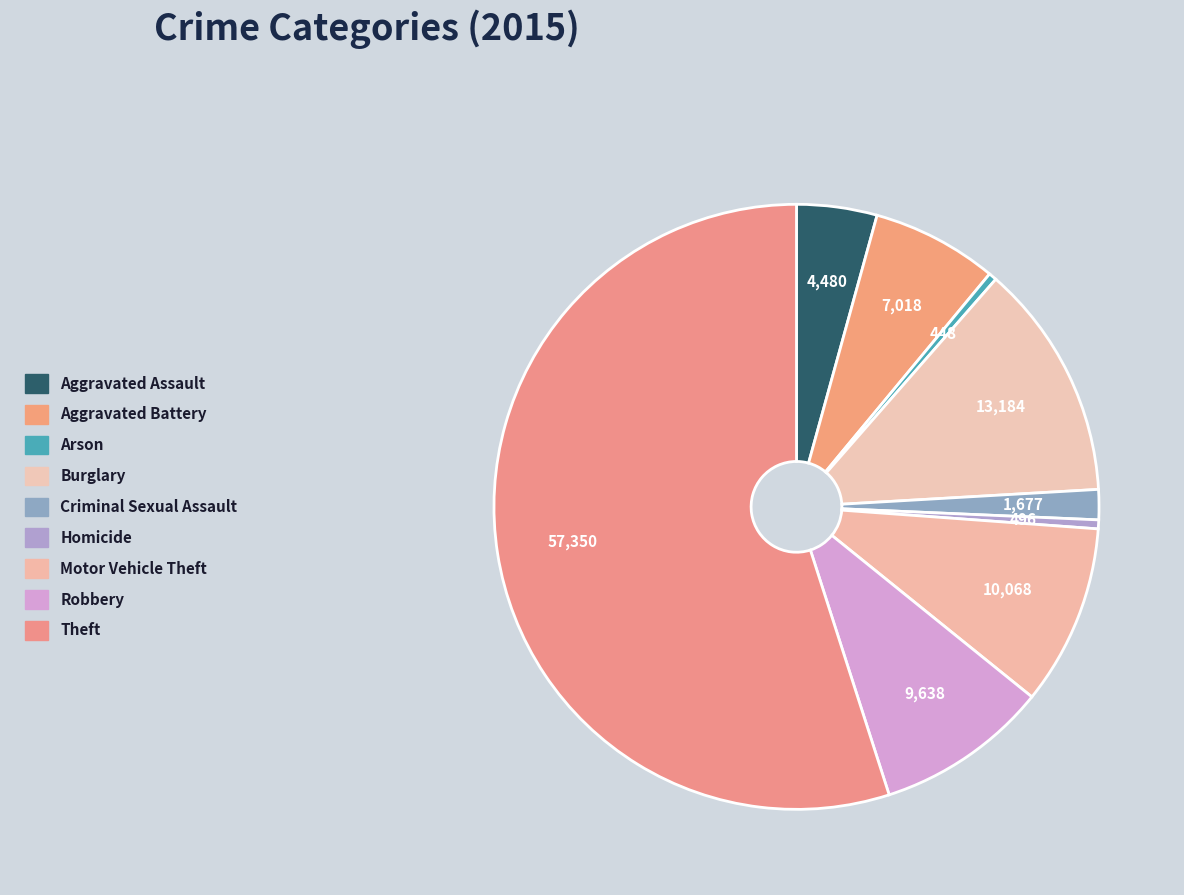

How many segments does this pie chart have?

9